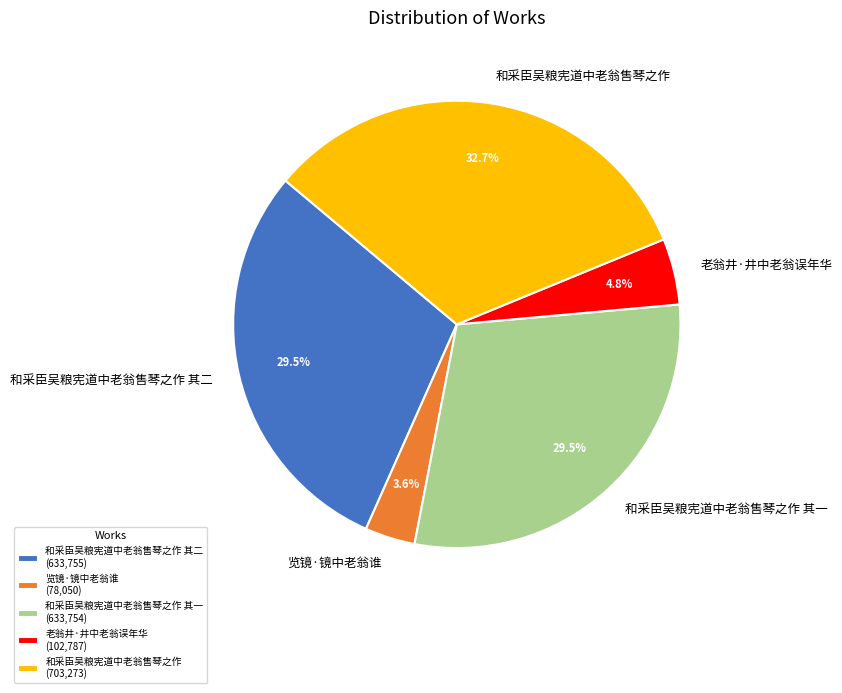

How many segments does this pie chart have?

5